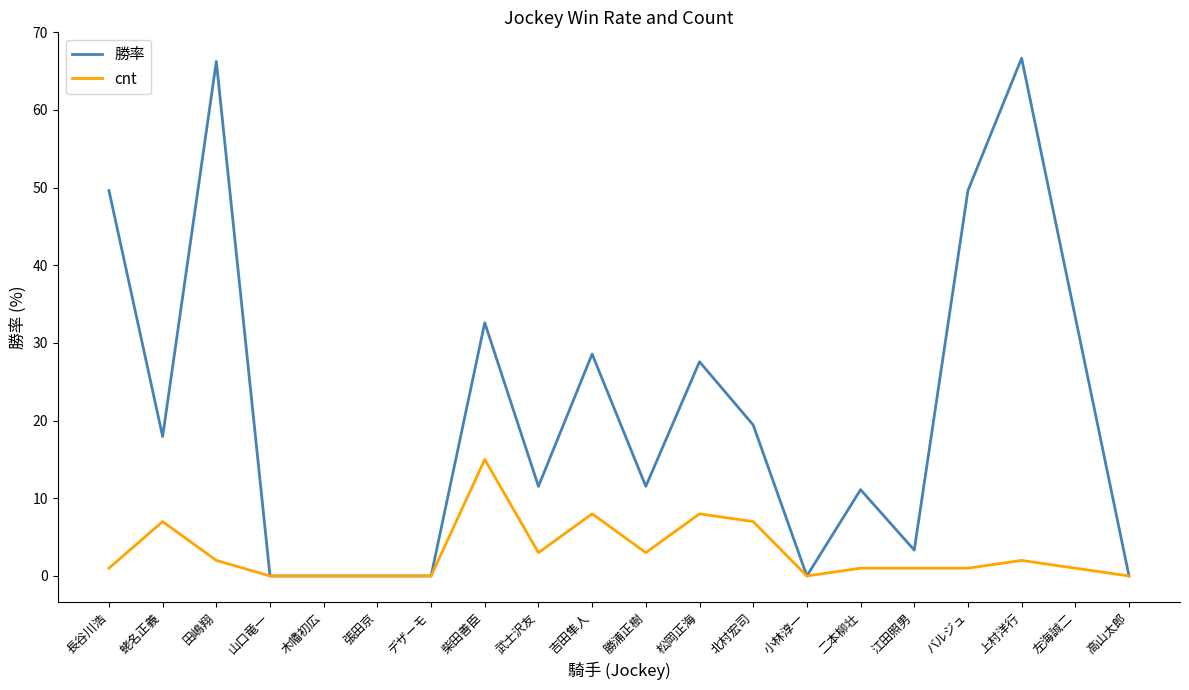

Rank the series by their maximum value, from lowest to highest.

cnt, 勝率